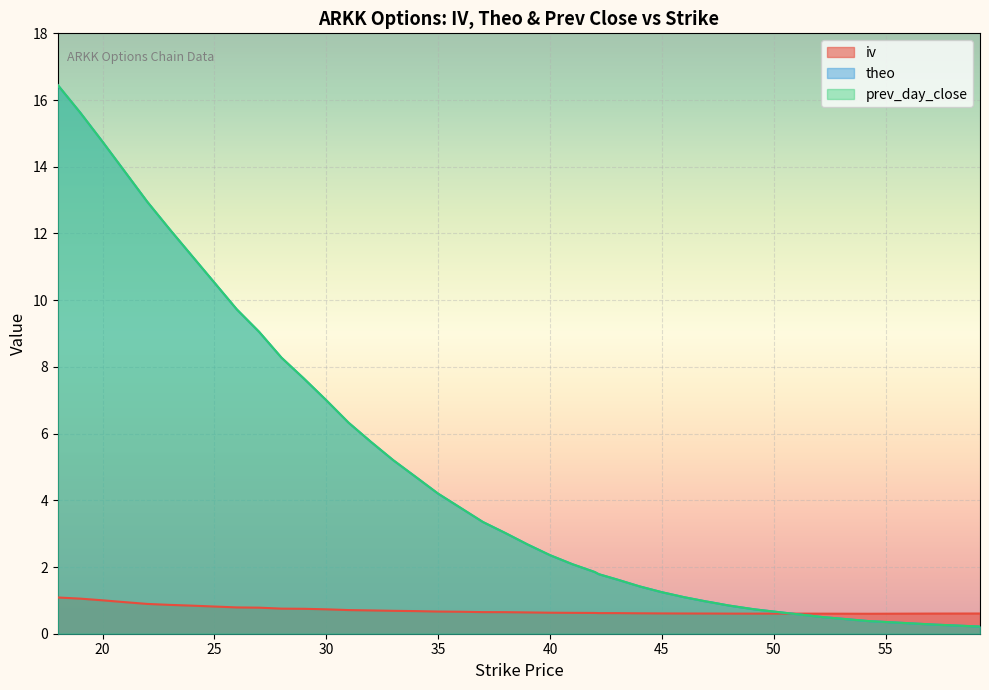

What is the sum of all prev_day_close values?

208.0